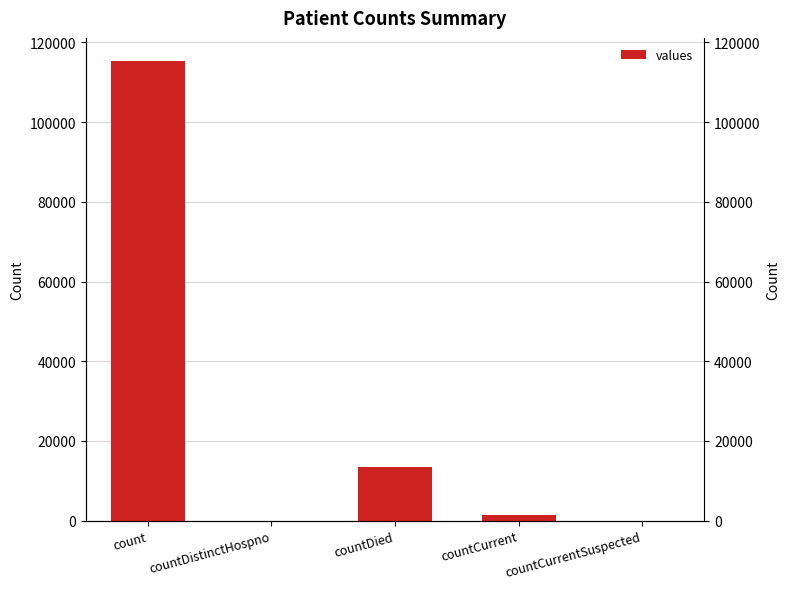

Is it true that the value at countCurrentSuspected is 61657?

False